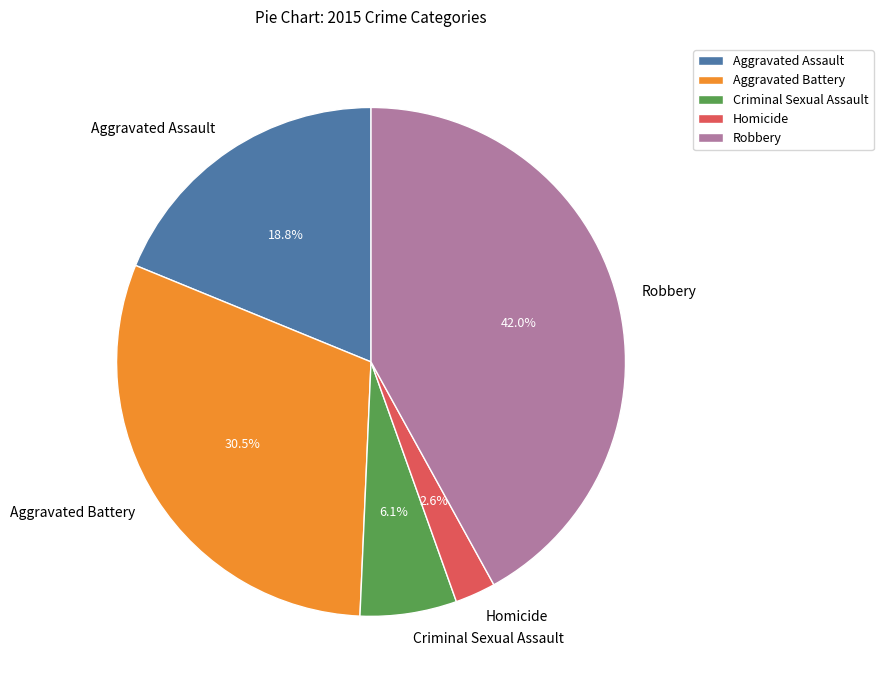

Which has a higher value, Homicide or Aggravated Assault?

Aggravated Assault